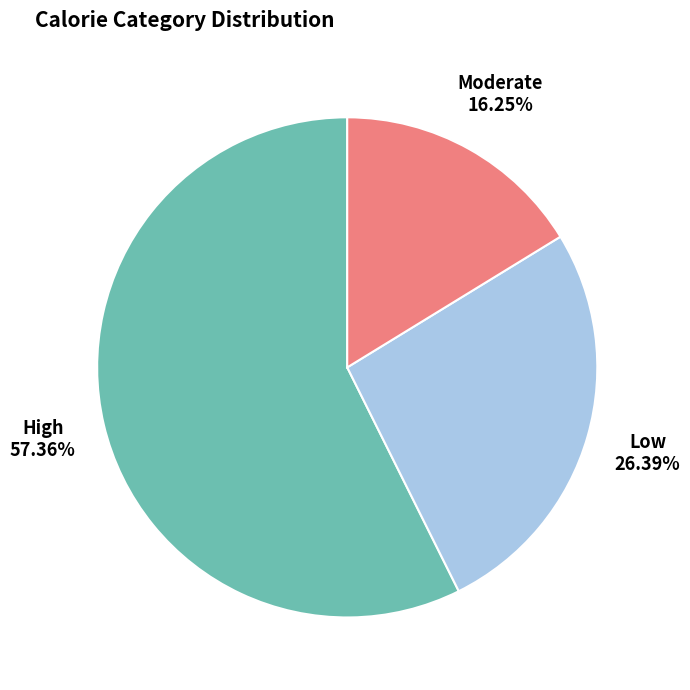

To the nearest percent, what is the difference between the largest and smallest slice percentages?

41%